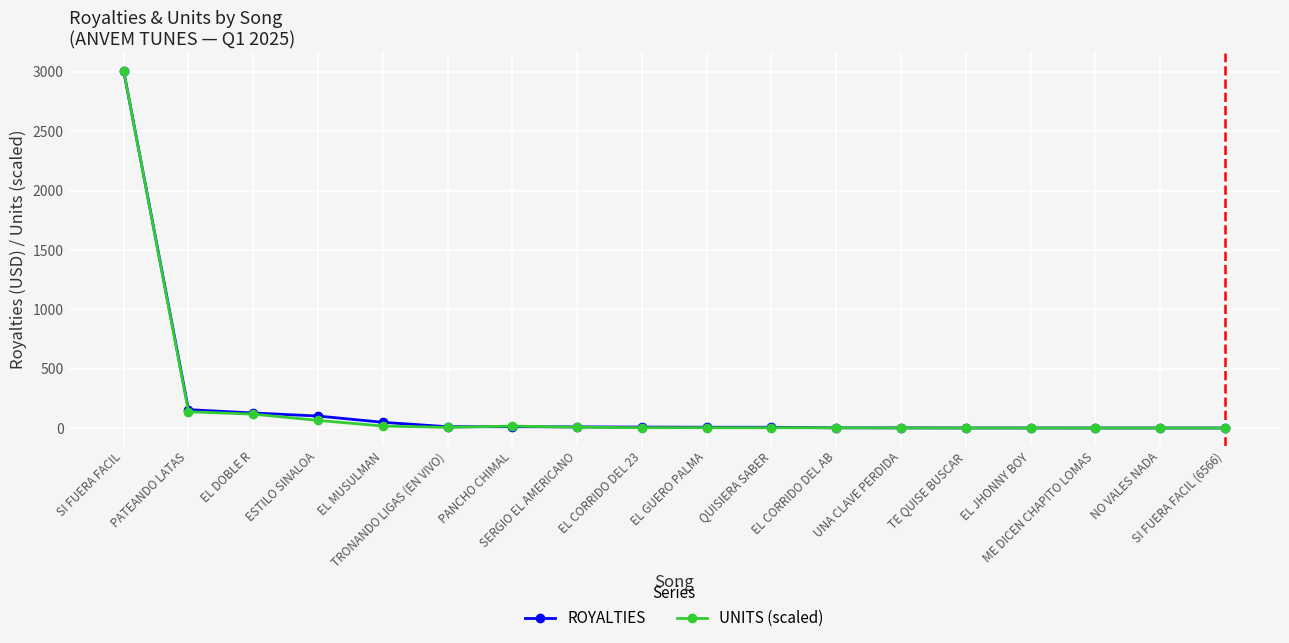

What is the maximum value shown in the chart?

3005.9